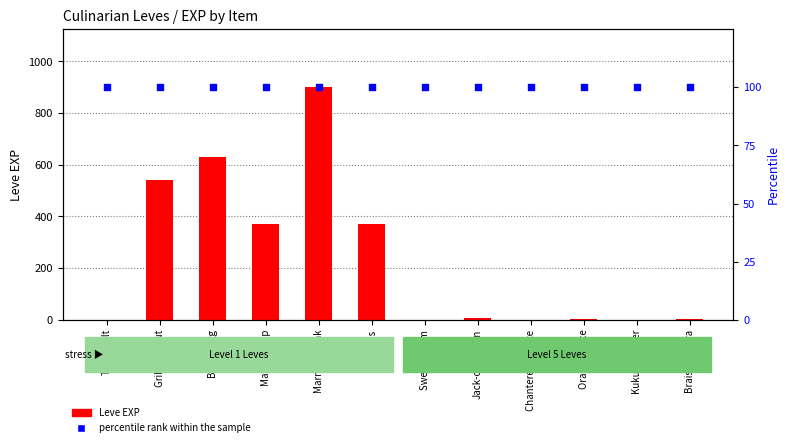

At how many categories does at least one series exceed 329?

5